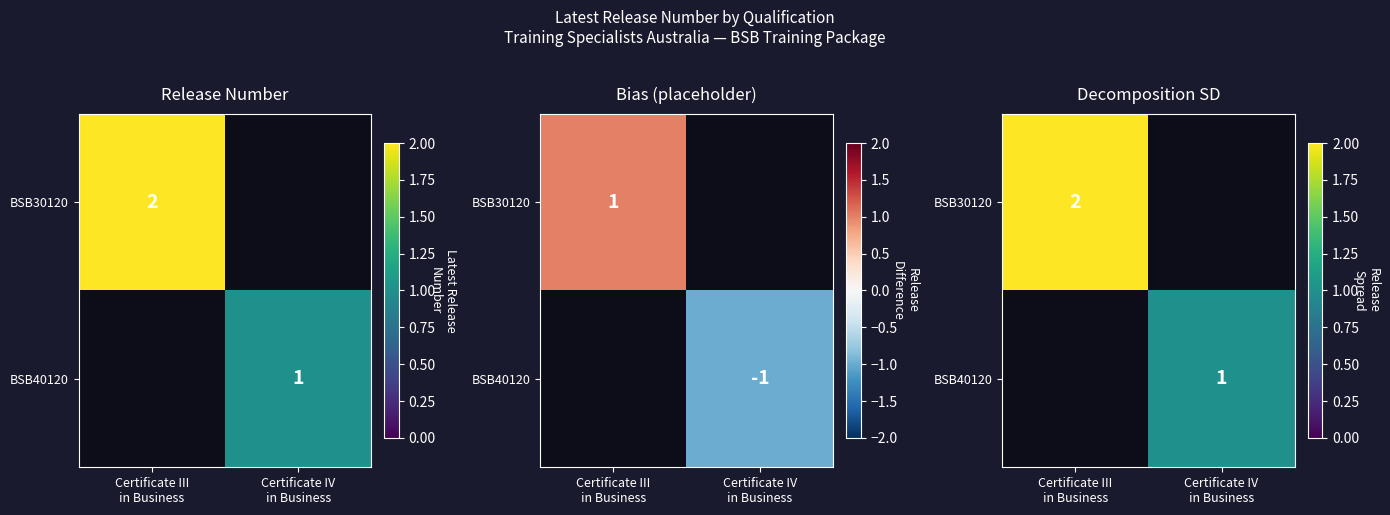

Count the number of data series in this chart.

2